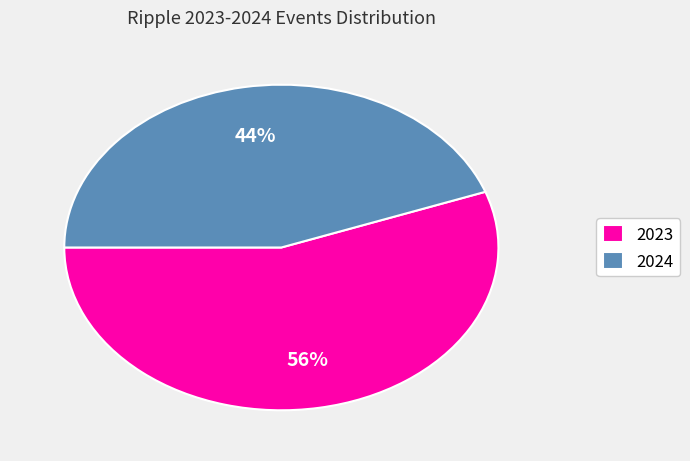

How many slices are in this pie chart?

2